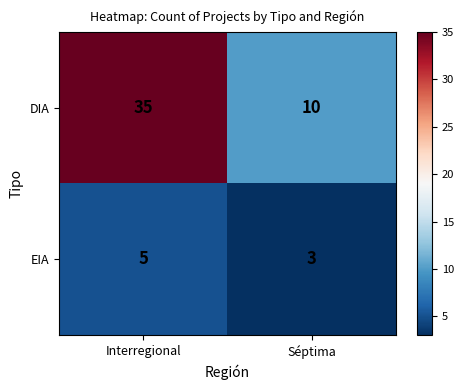

Rank the series by their maximum value, from lowest to highest.

EIA, DIA